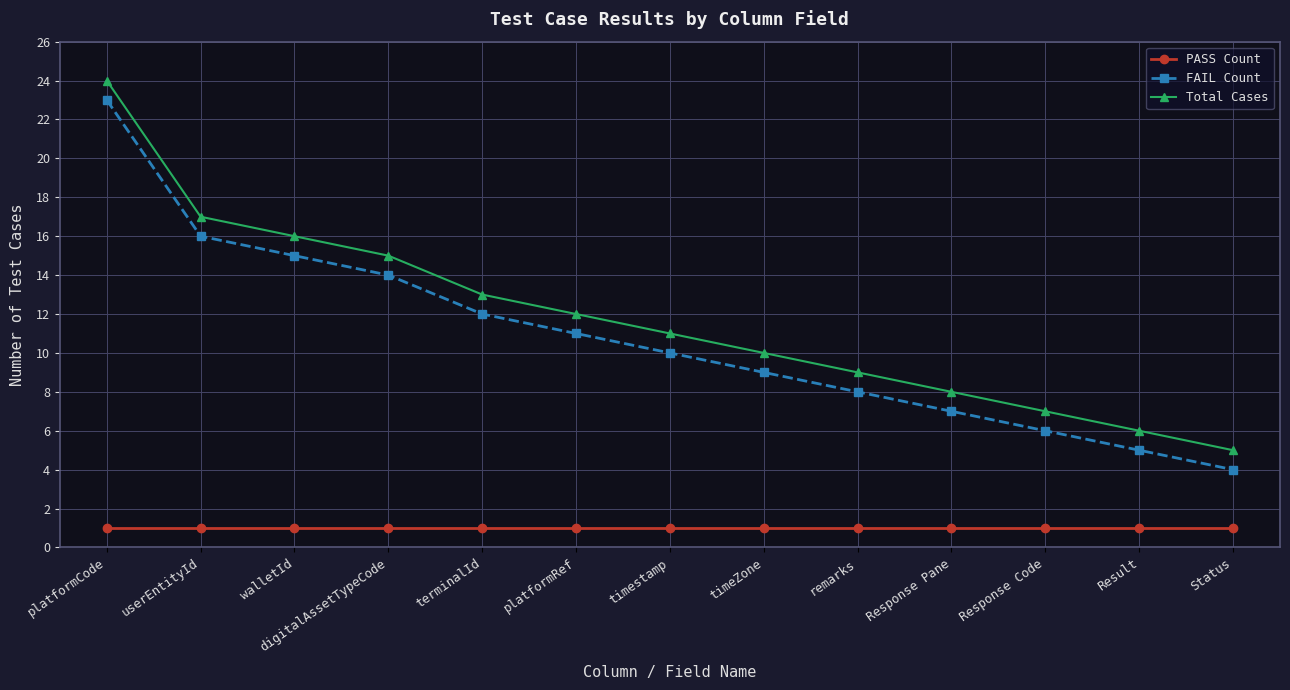

Is this an area chart (filled region under the line)?

No